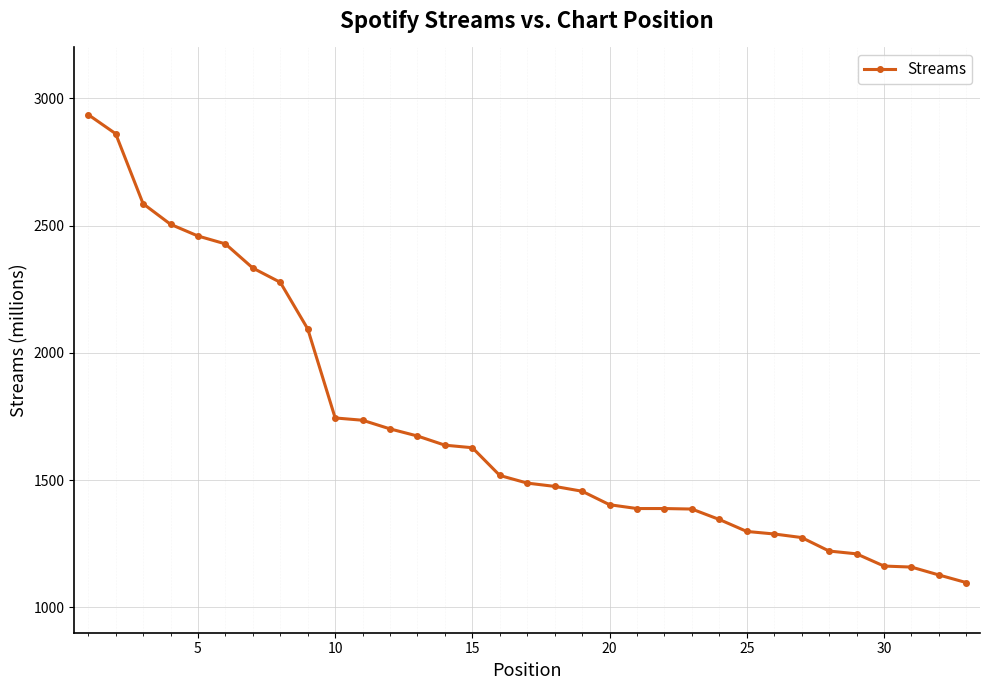

What is the value of the 27th point from the left?

1274